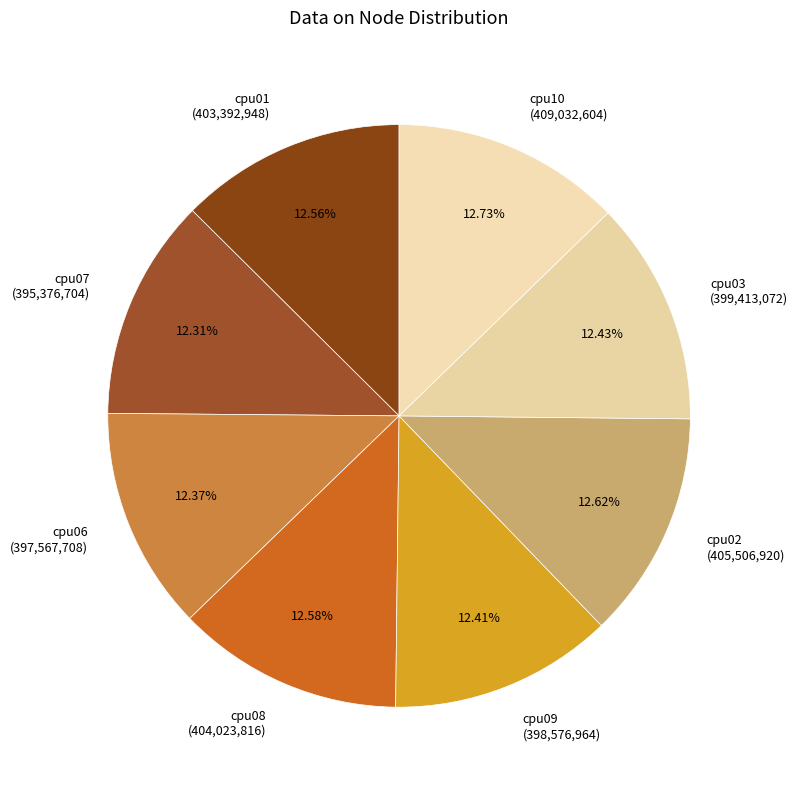

What percentage is the cpu09 slice, to the nearest percent?

12%